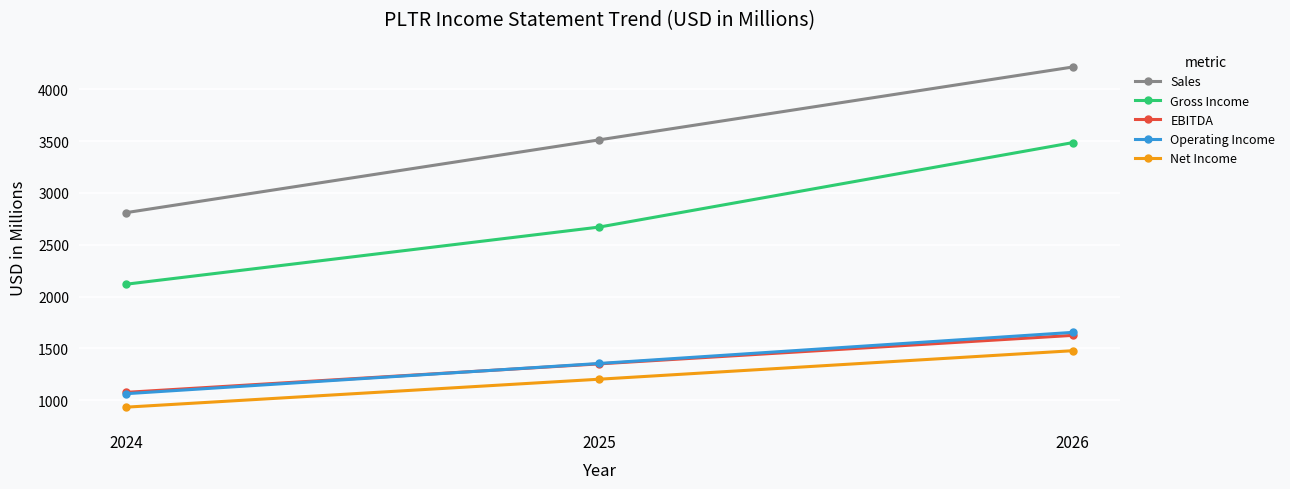

The value of EBITDA at 2024 is 1075. True or false?

True